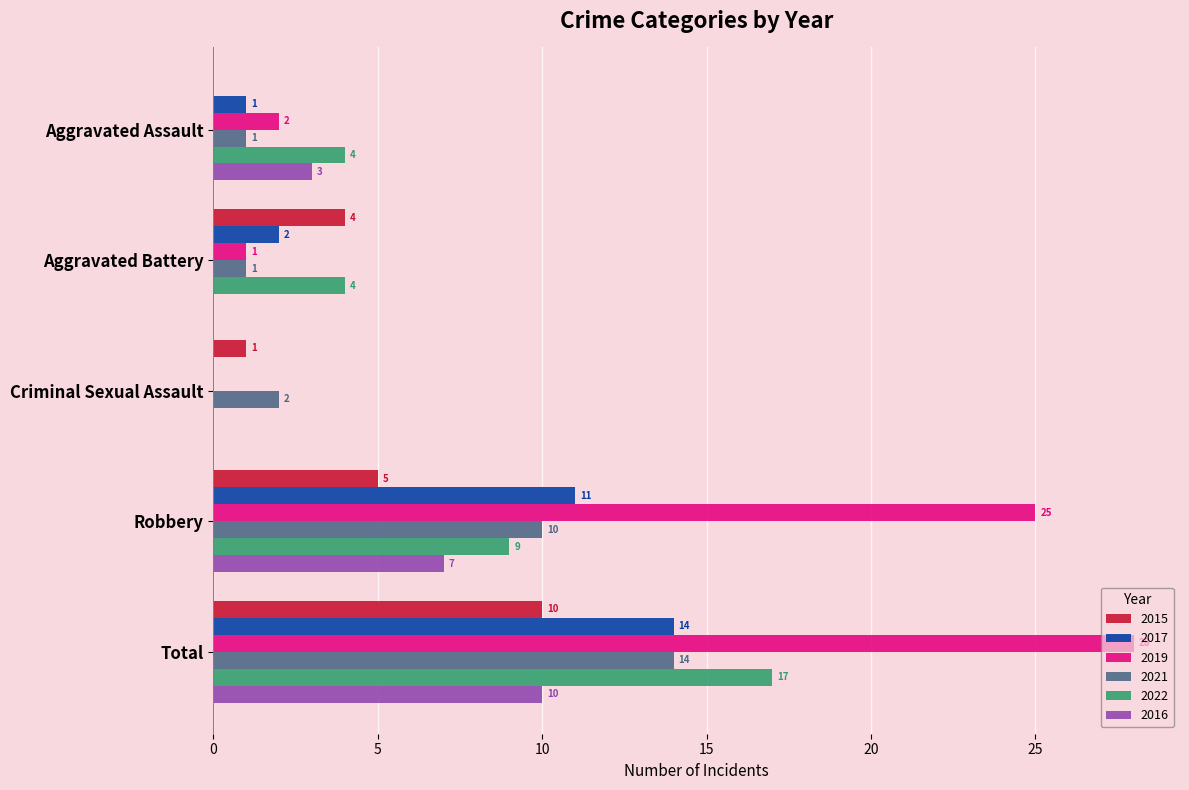

The value of 2019 at Robbery is 25. True or false?

True